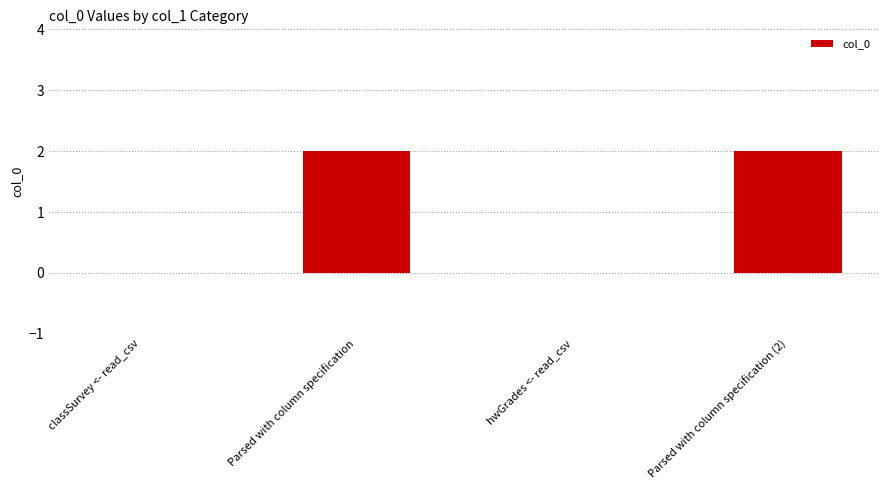

What is the sum of all values?

4